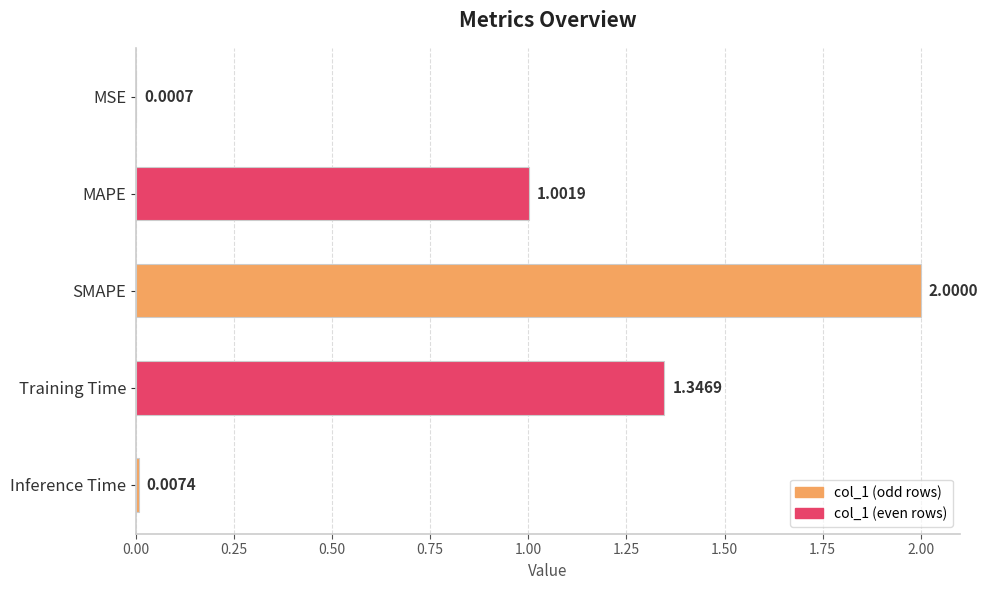

What is the sum of the values at MSE and MAPE?

1.0